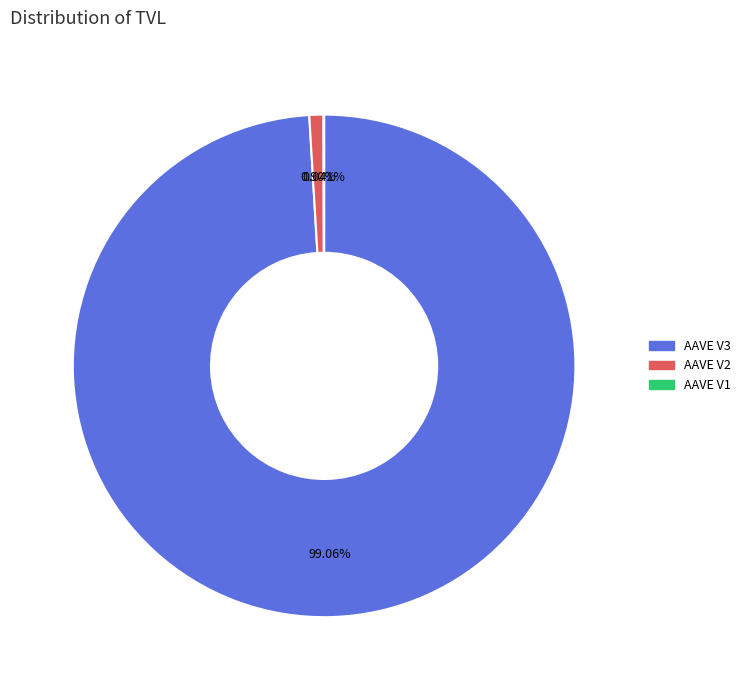

What is the majority slice?

AAVE V3